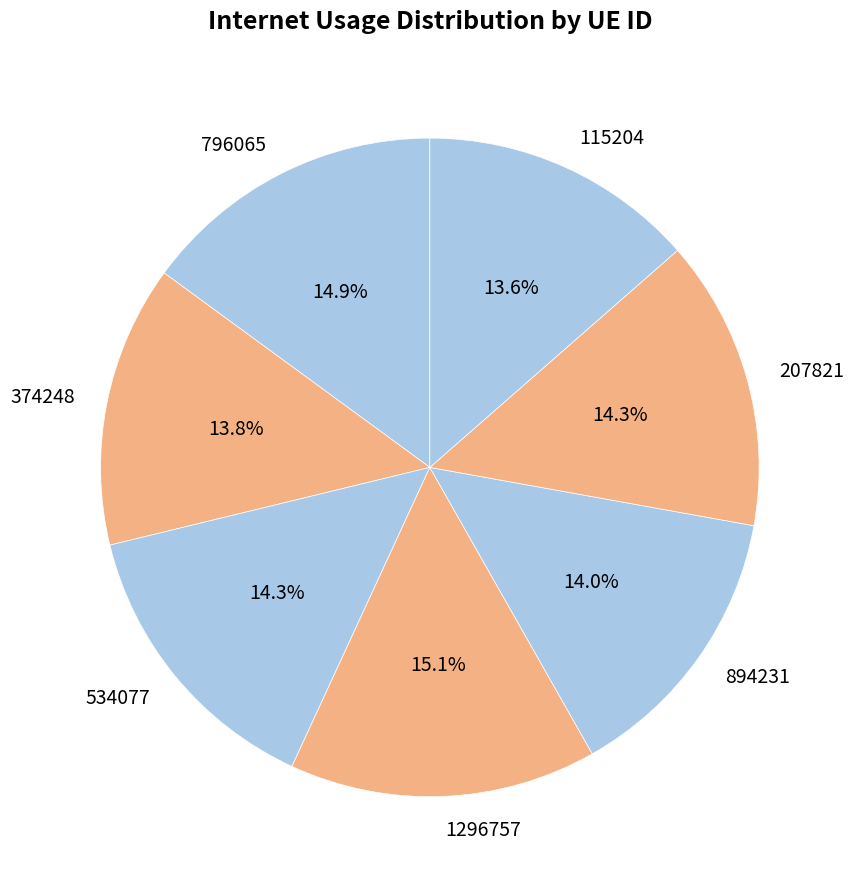

To the nearest percent, what percentage of the pie is 207821?

14%